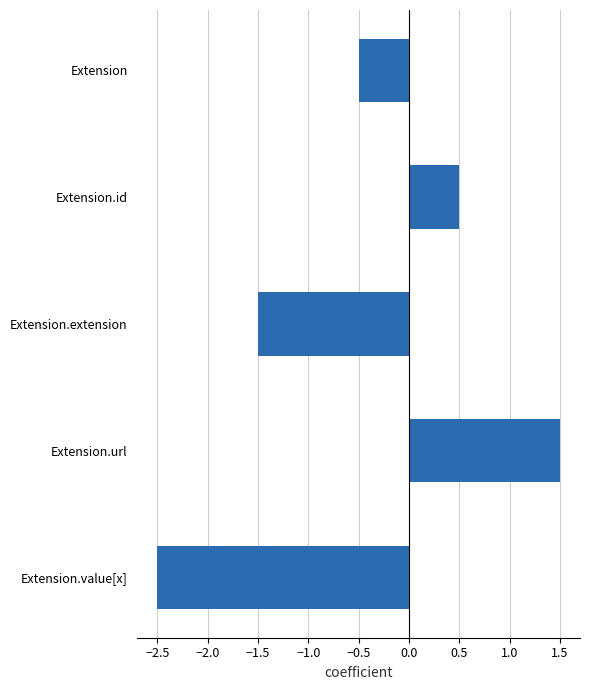

At which category does the chart reach its minimum across all series?

Extension.value[x]